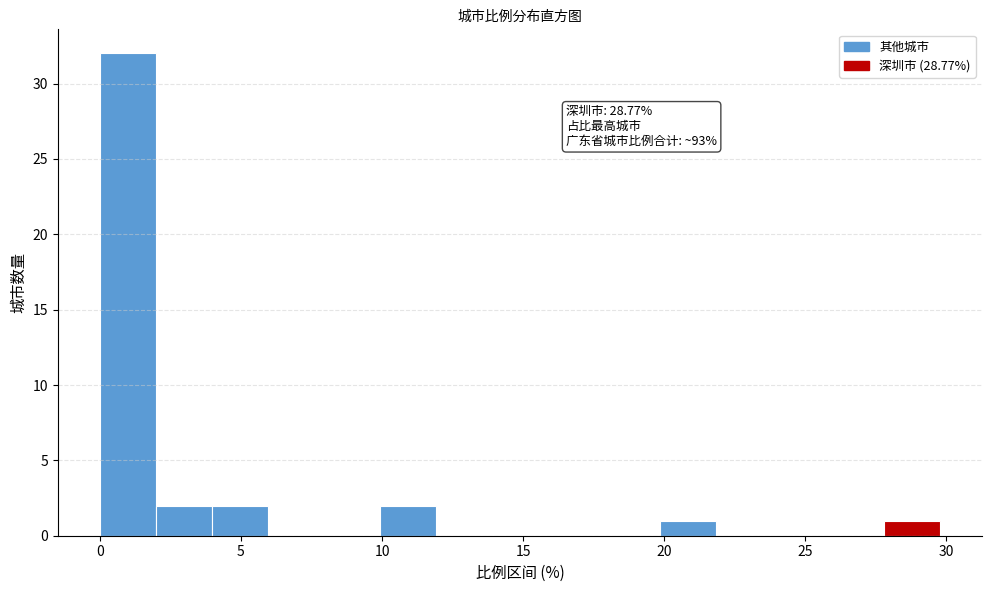

Around what value on the x-axis is the tallest bar? Give the approximate position of its centre, as read against the axis.

1.0